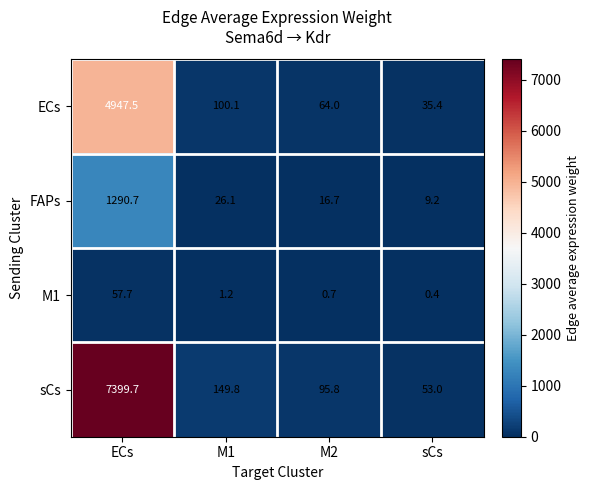

Reading right to left, list all the values displayed in this chart.

ECs: 35.4	64.0	100.1	4947.5
FAPs: 9.2	16.7	26.1	1290.7
M1: 0.4	0.7	1.2	57.7
sCs: 53.0	95.8	149.8	7399.7